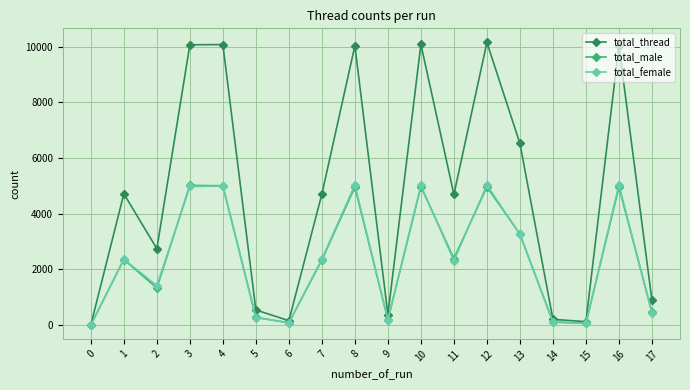

Is this an area chart (filled region under the line)?

No